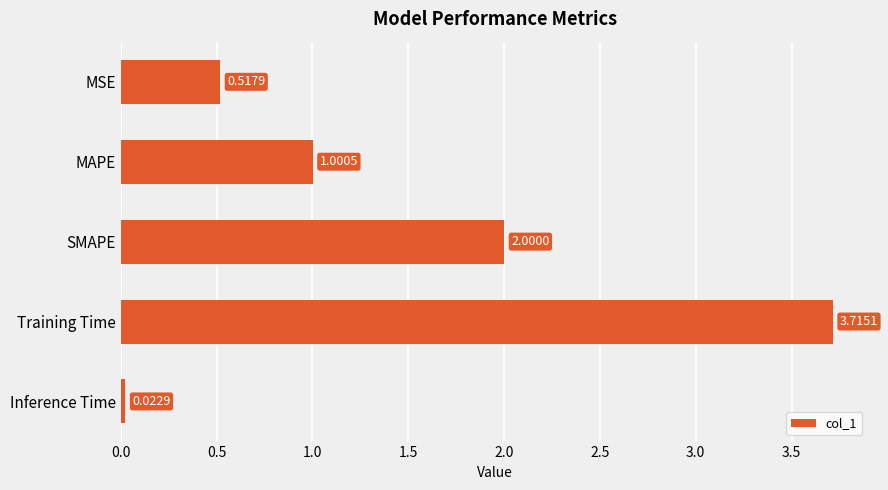

What is the label of the 5th bar from the bottom?

MSE